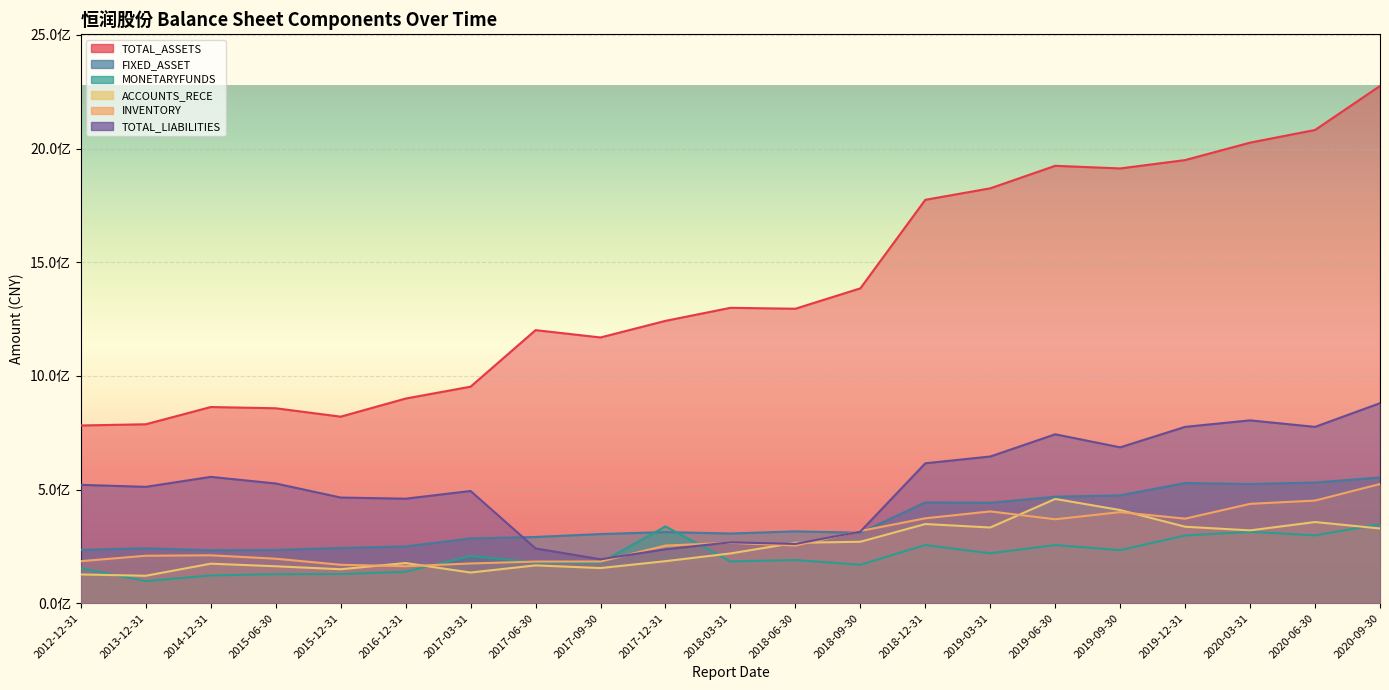

How many lines are shown in the chart?

6